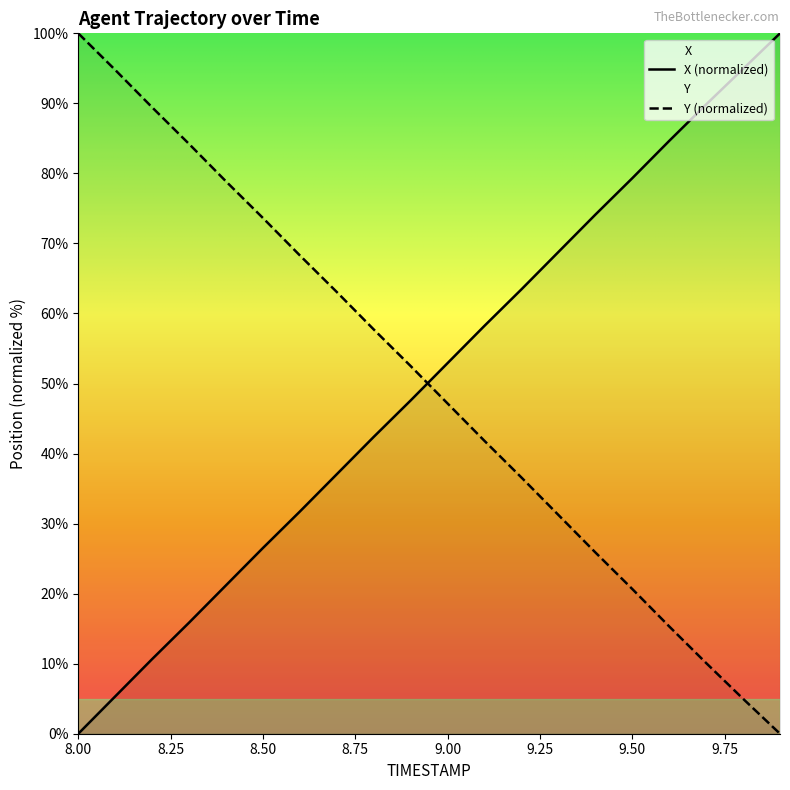

True or false: X has a value of 63.7 at 8.9.

False